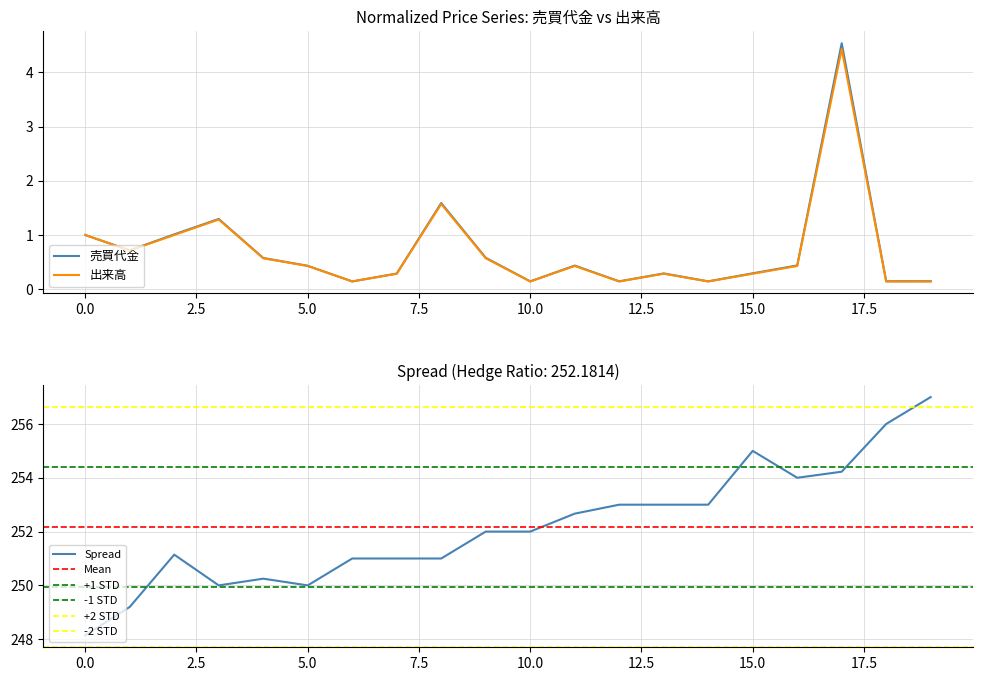

True or false: 出来高 and 売買代金 intersect in this chart.

False